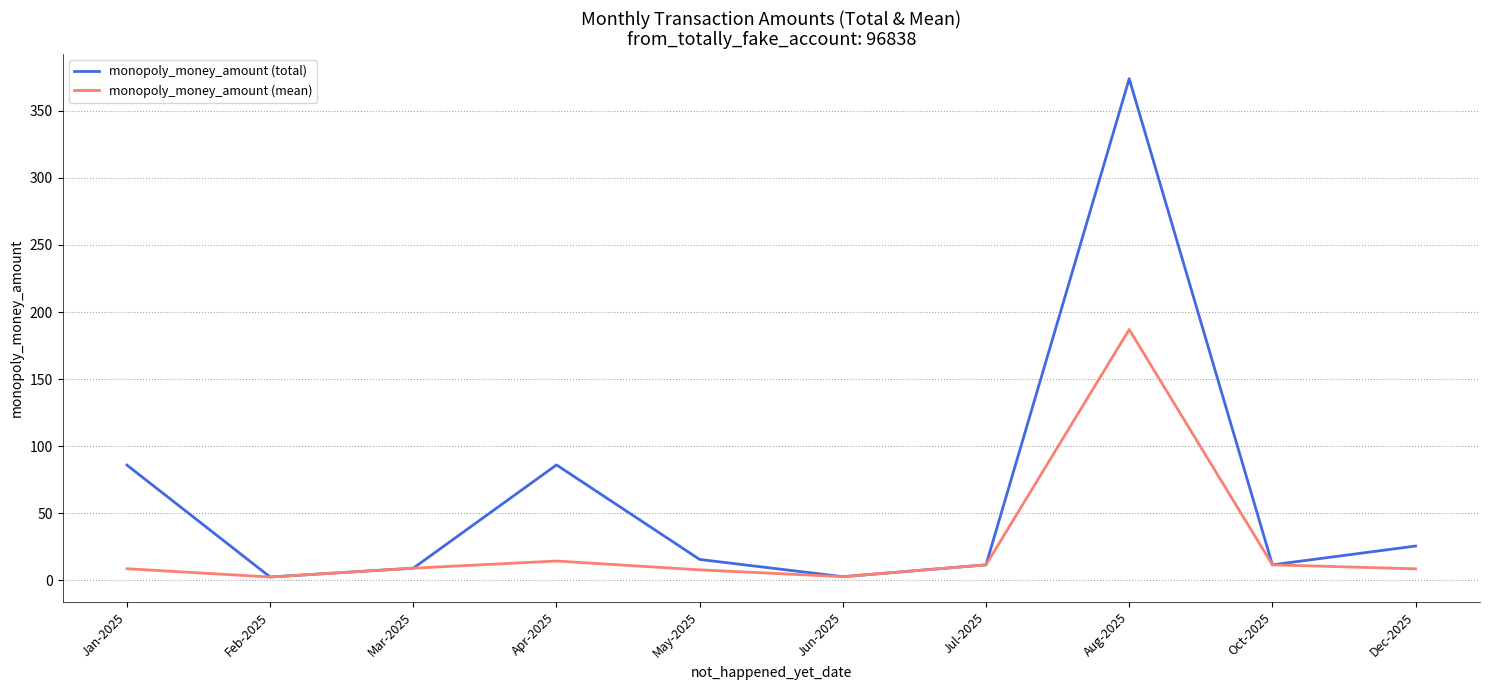

Which category has the highest value in the monopoly_money_amount (total) series?

Aug-2025